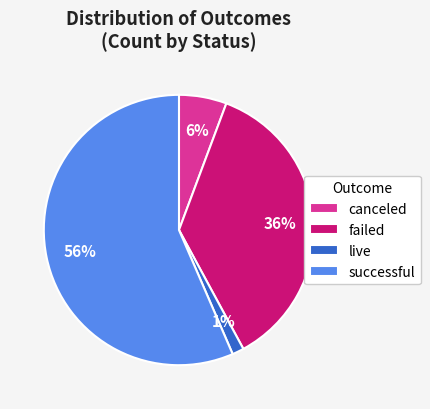

Is the sum of failed and canceled greater than half?

No